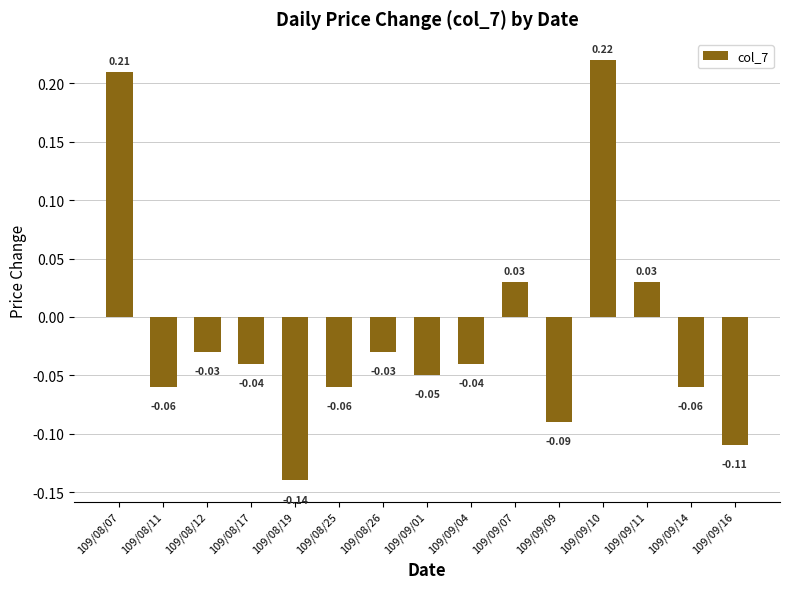

Which has a higher value, 109/08/17 or 109/09/16?

109/08/17